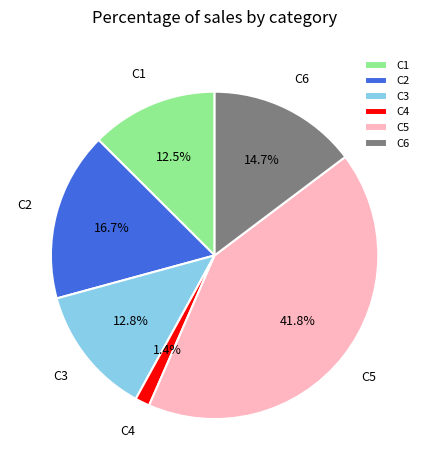

How many slices are in this pie chart?

6